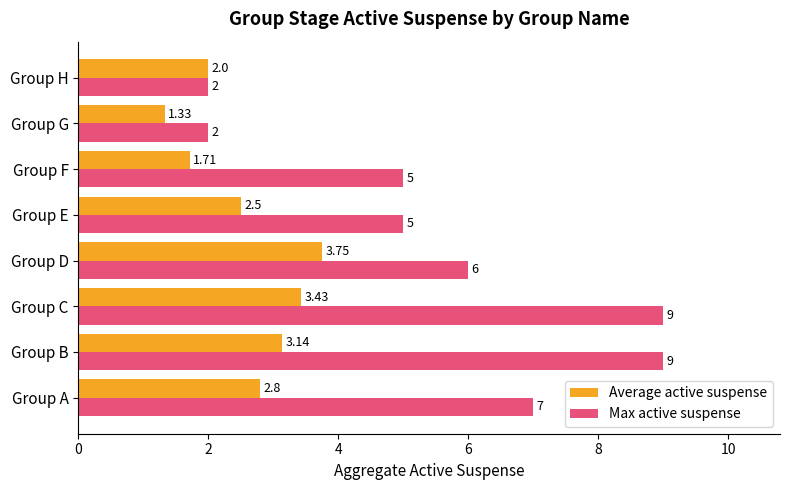

What is the lowest value of the Max active suspense series?

2.0